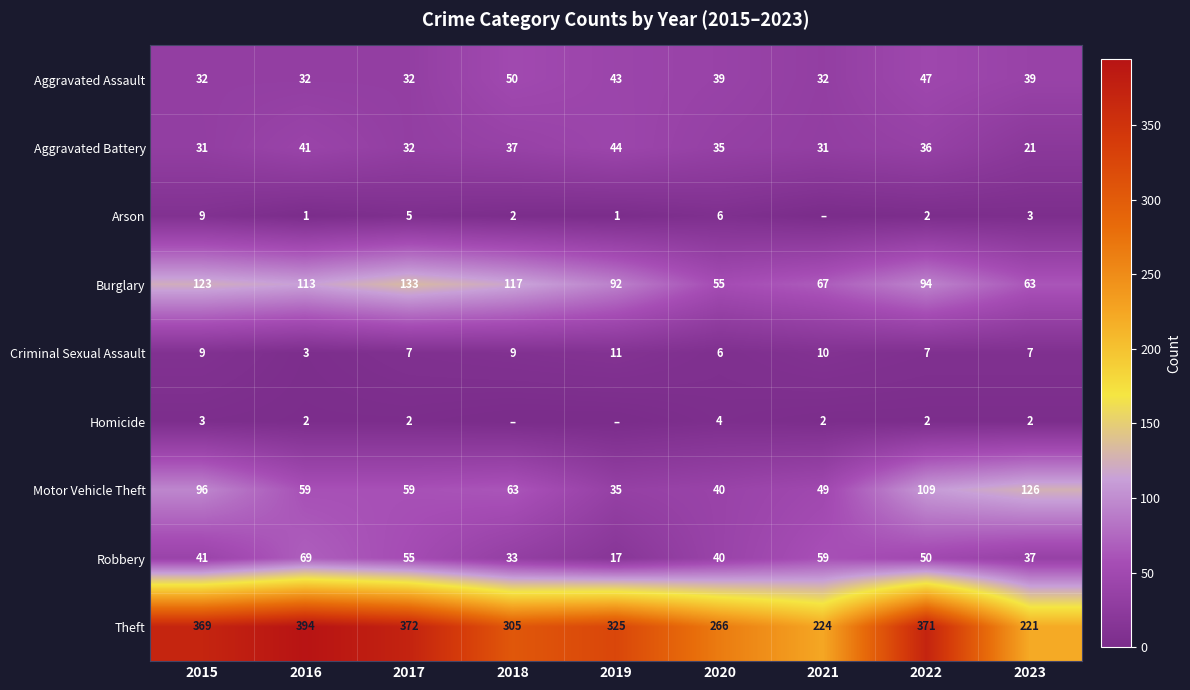

What is the average value of the Robbery series?

45